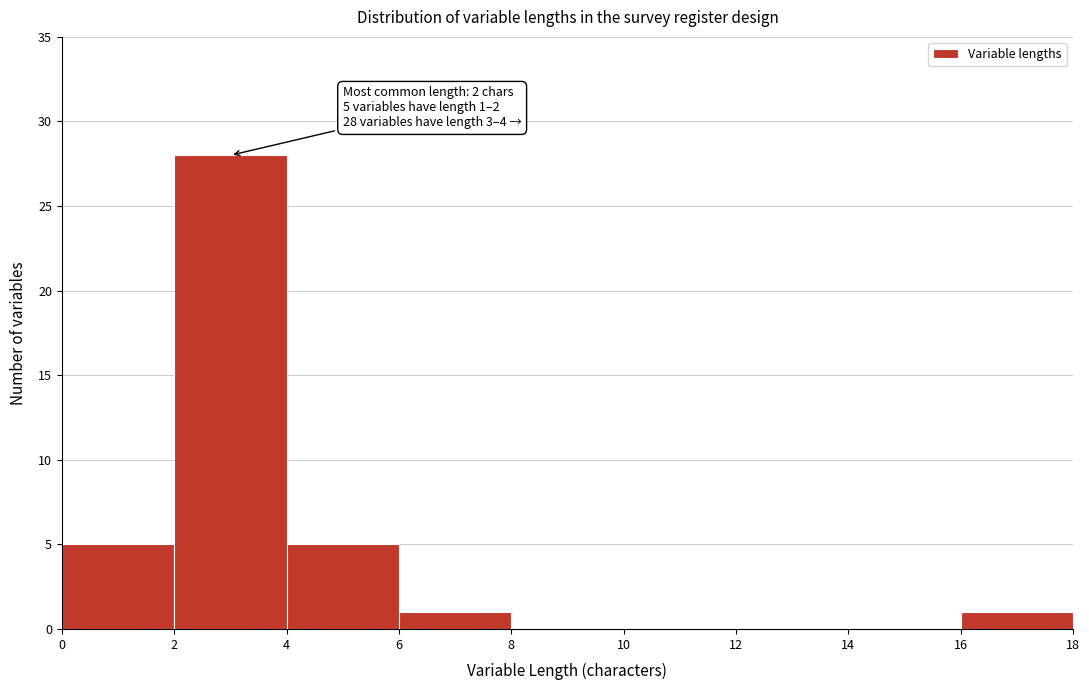

Which range on the x-axis has the tallest bar?

2 to 4